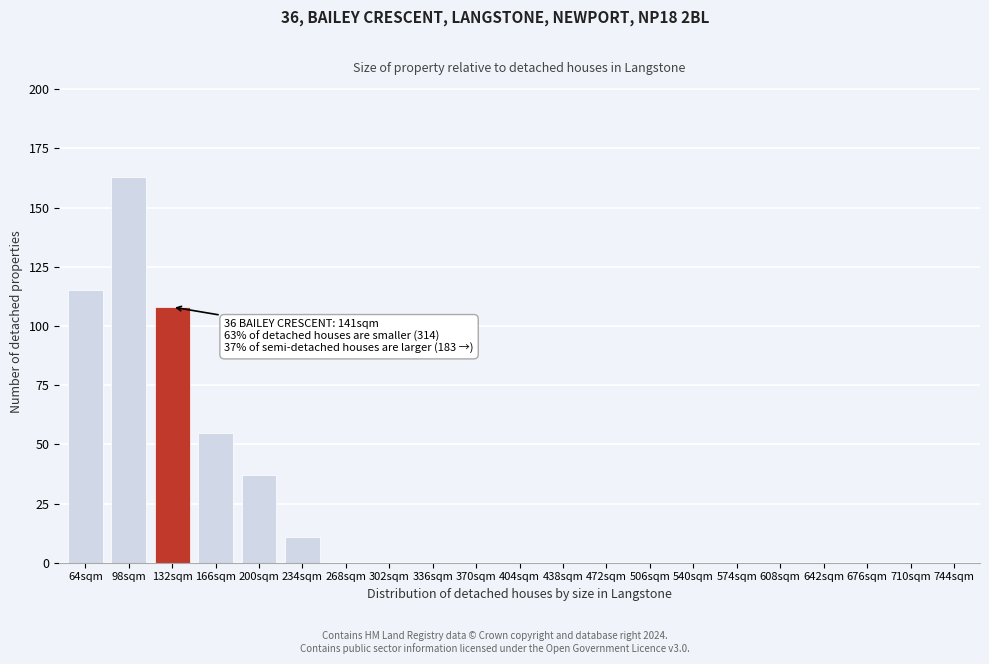

Reading right to left, list all the values displayed in this chart.

744sqm=0	710sqm=0	676sqm=0	642sqm=0	608sqm=0	574sqm=0	540sqm=0	506sqm=0	472sqm=0	438sqm=0	404sqm=0	370sqm=0	336sqm=0	302sqm=0	268sqm=0	234sqm=11	200sqm=37	166sqm=55	132sqm=108	98sqm=163	64sqm=115